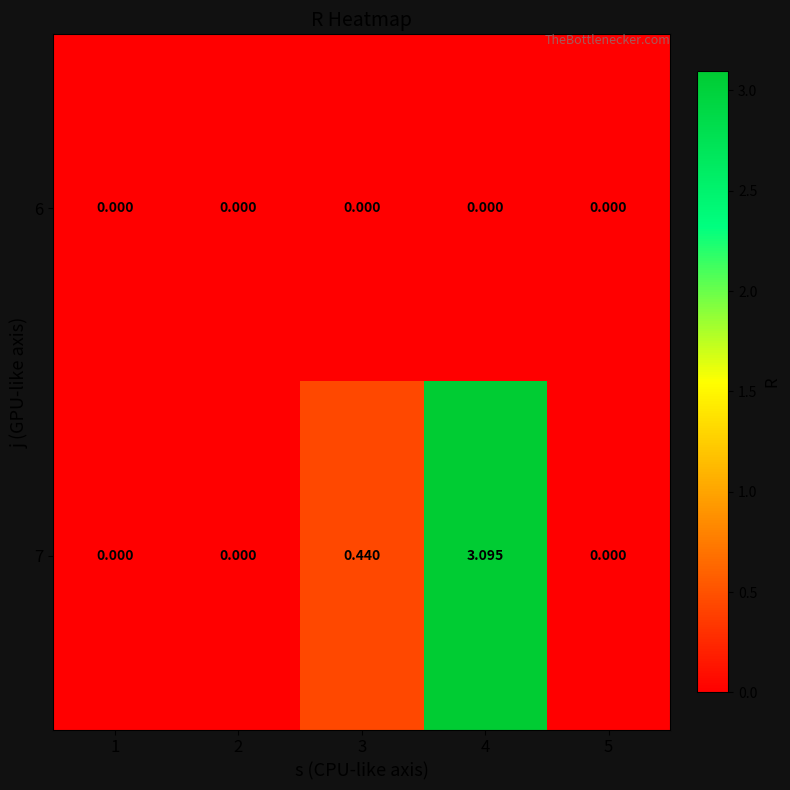

At which category does the chart reach its peak across all series?

4